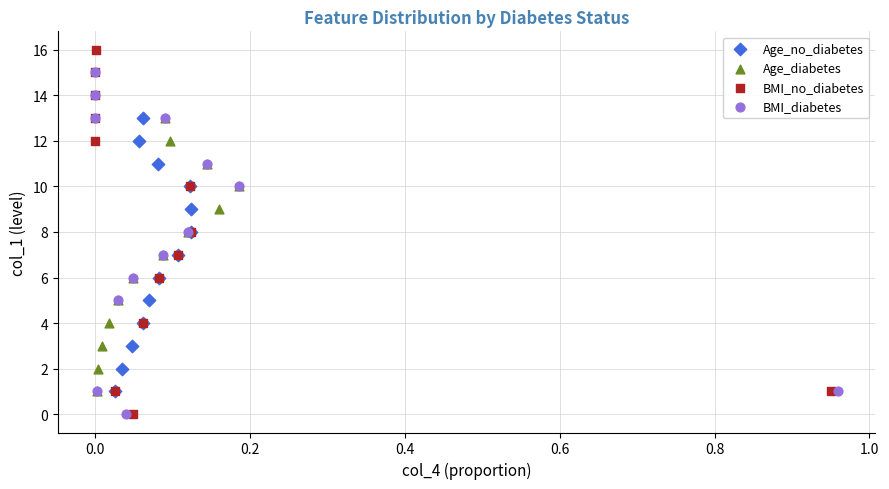

Which series reaches the maximum Y coordinate?

BMI_no_diabetes